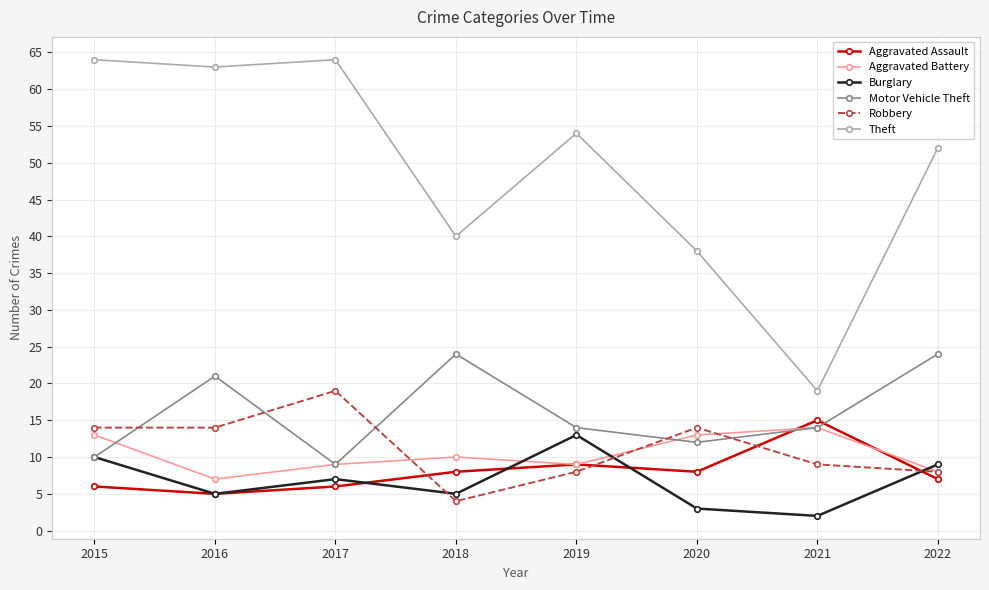

How many Motor Vehicle Theft values are between 12 and 24?

6